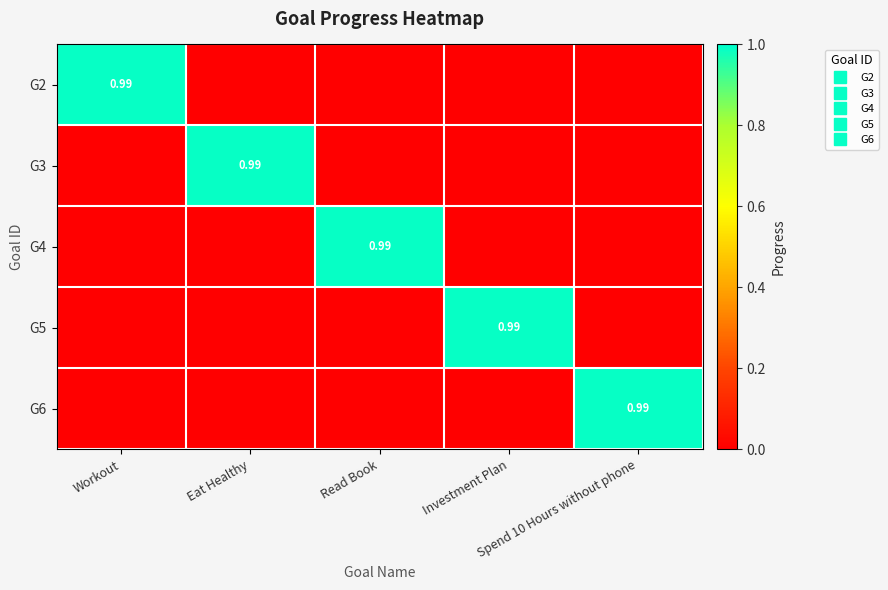

The value of G6 at Spend 10 Hours without phone is 1.0. True or false?

True